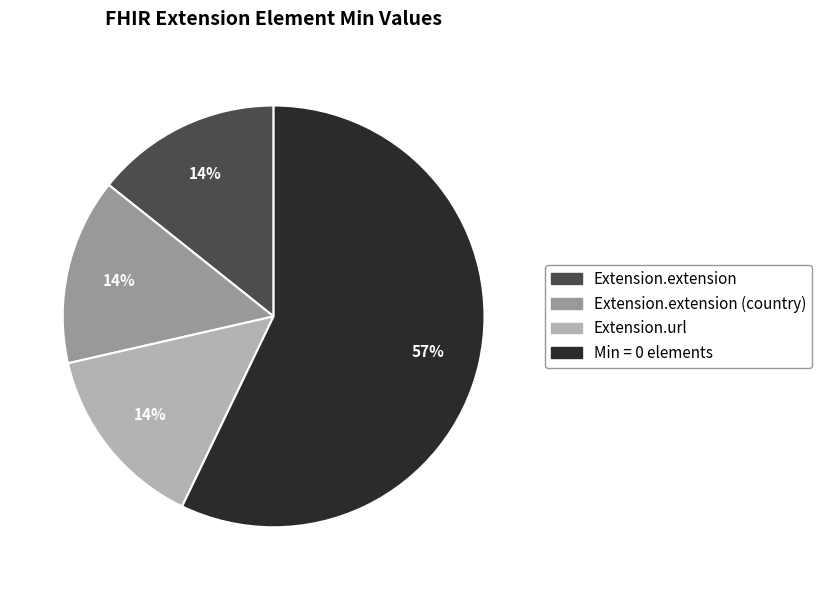

Is there a majority slice in this chart?

Yes